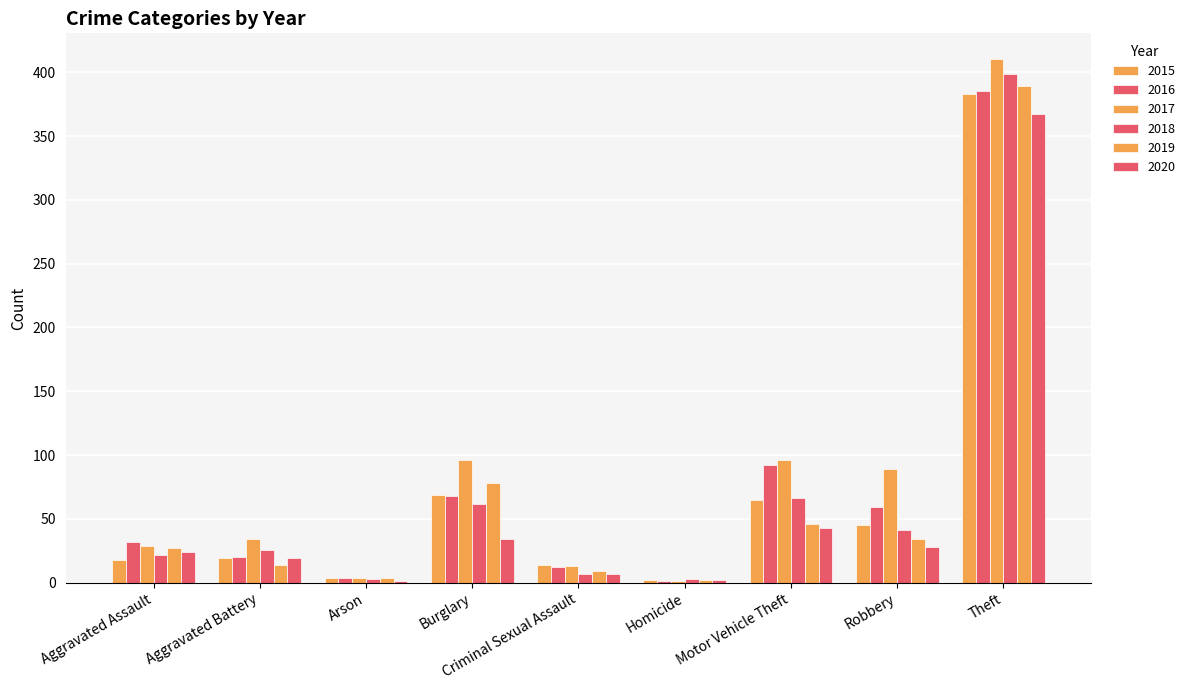

Reading left to right, transcribe all the data shown in this chart.

2015: 18	19	4	69	14	2	65	45	383
2016: 32	20	4	68	12	1	92	59	385
2017: 29	34	4	96	13	1	96	89	410
2018: 22	26	3	62	7	3	66	41	399
2019: 27	14	4	78	9	2	46	34	389
2020: 24	19	1	34	7	2	43	28	367